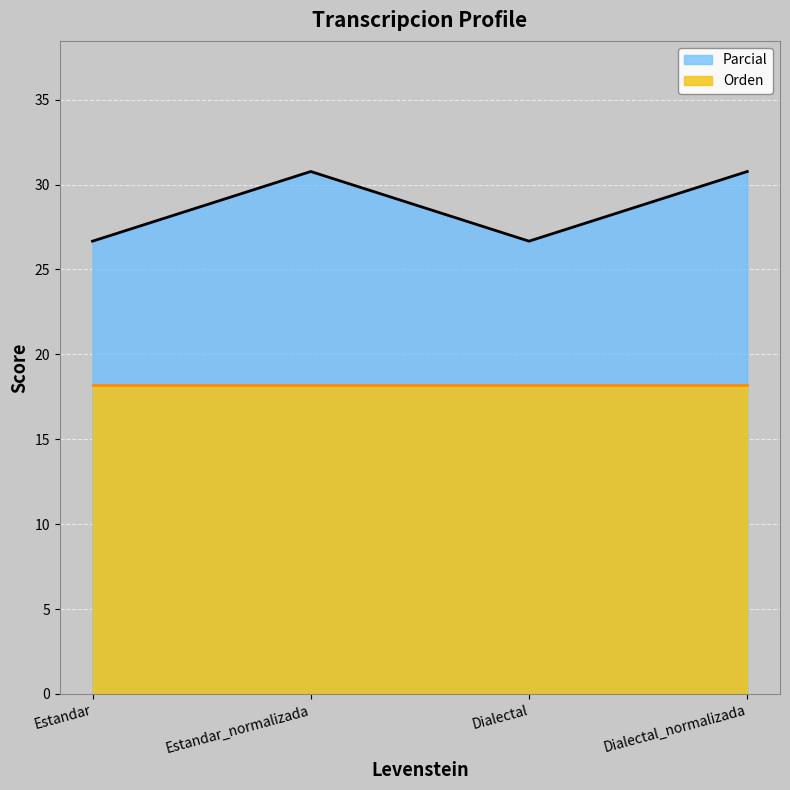

What is the change in value from Estandar to Estandar_normalizada?

+4.1